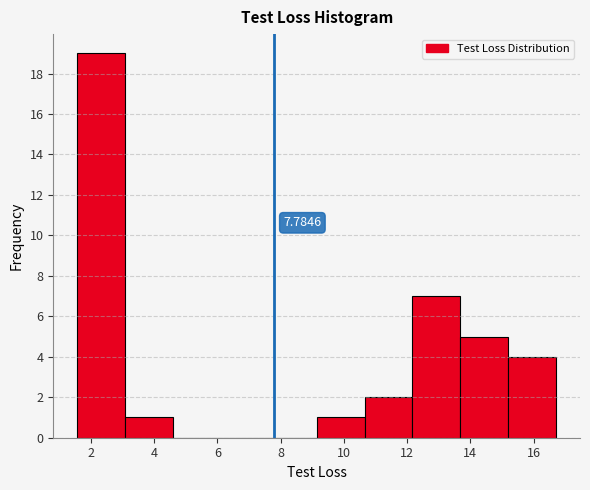

Over which range of the x-axis is the bar tallest?

1.6 to 3.0